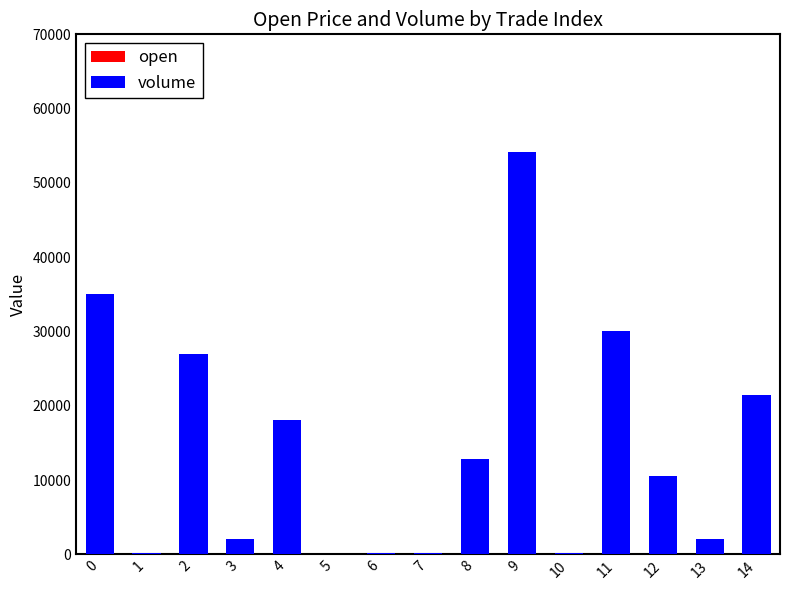

At which category is the sum across all series the highest?

9